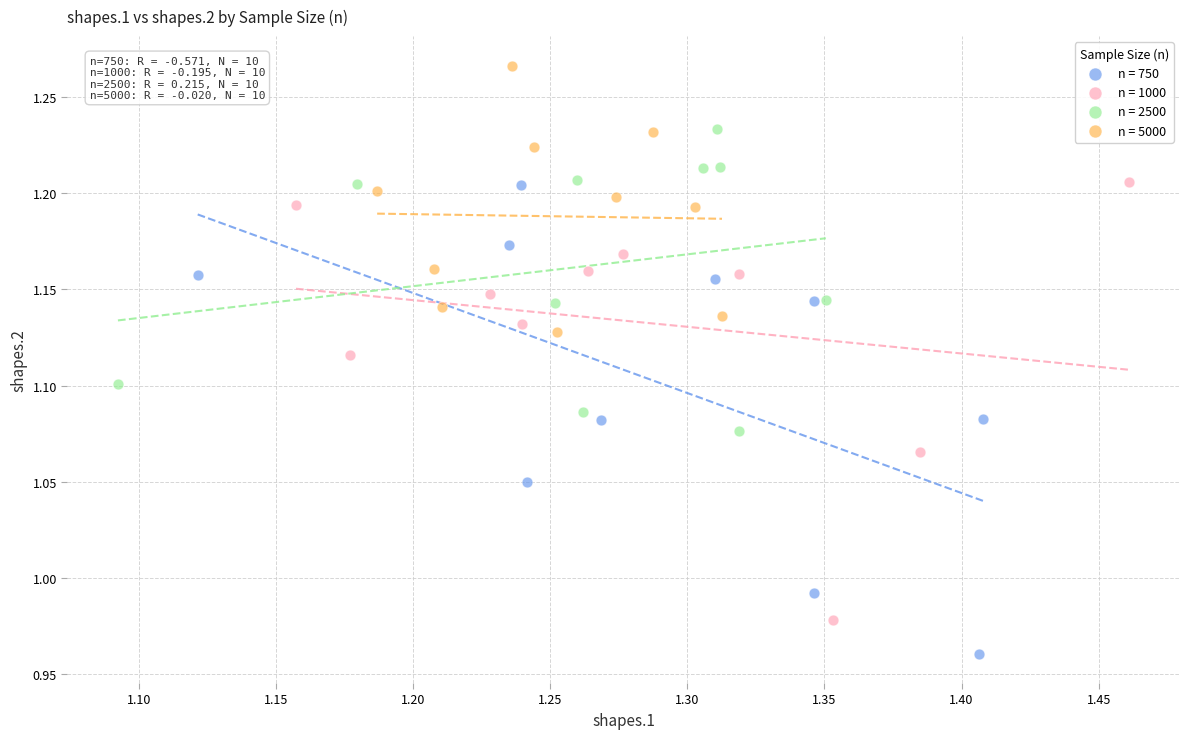

Which series has the widest spread of Y values?

n = 750